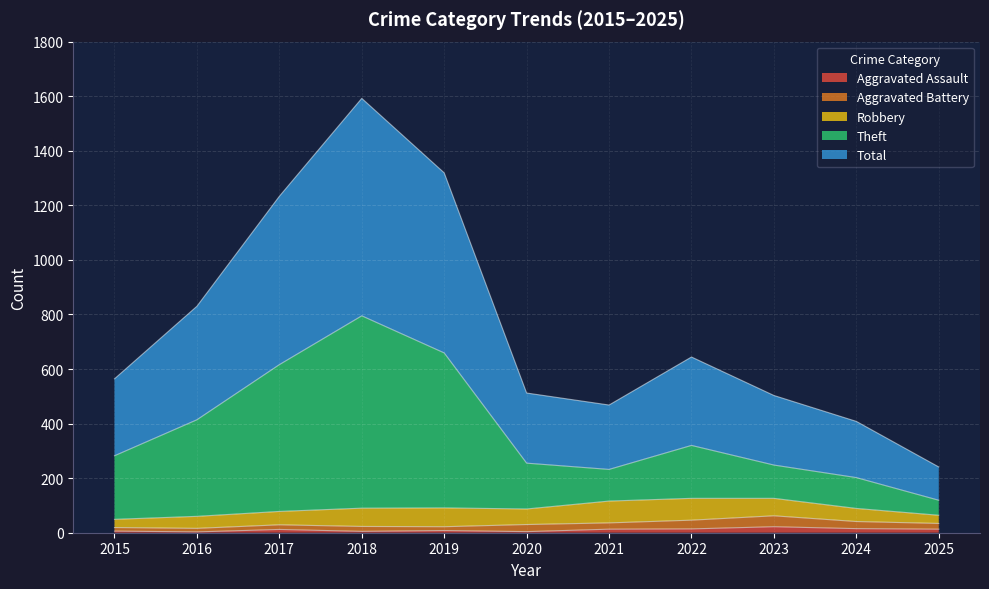

At which category does Theft reach its first local peak?

2018